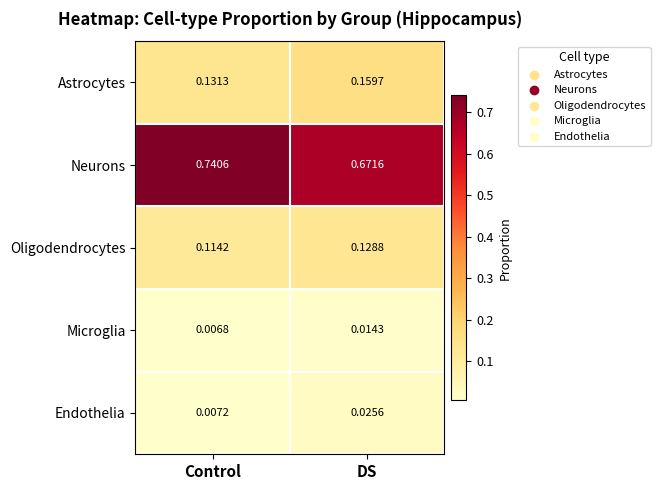

Where is Neurons nearest to the value 0?

DS